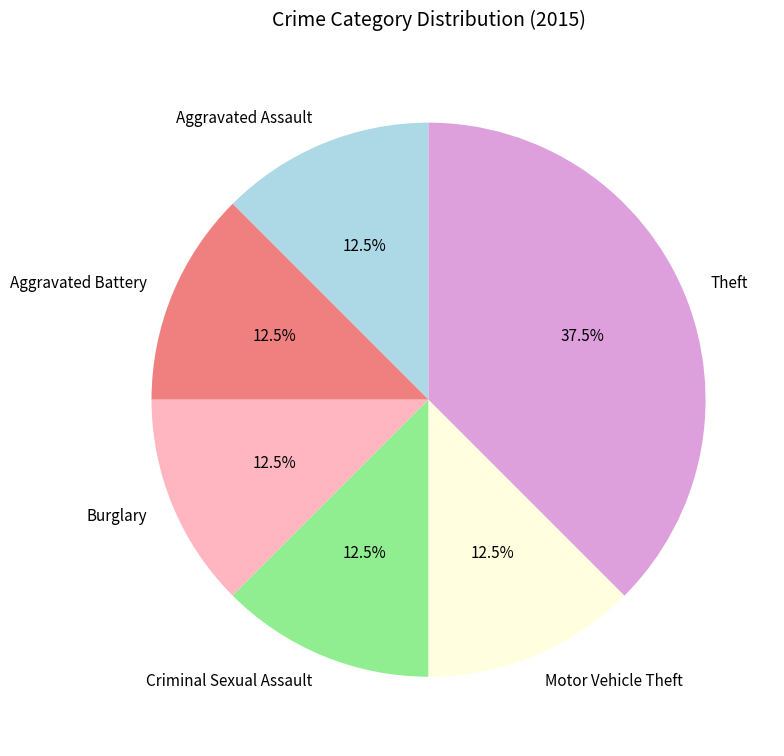

What is the ratio of the value at Aggravated Assault to the value at Aggravated Battery?

1.0